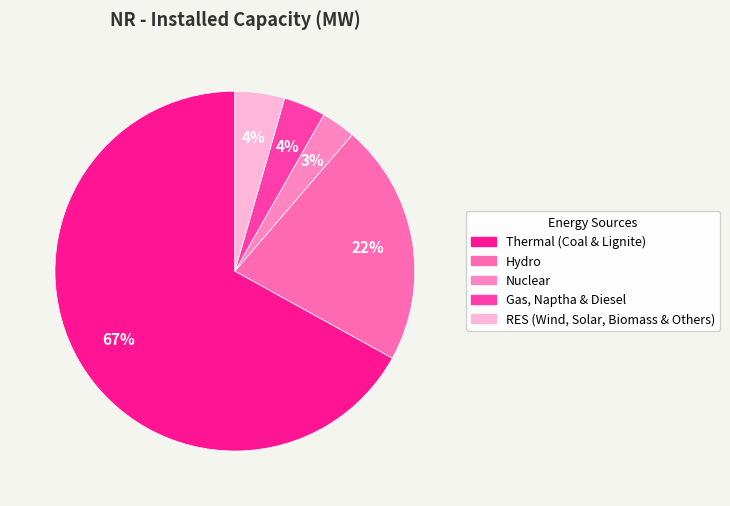

To the nearest percent, what is the difference between the Hydro and Gas, Naptha & Diesel slice percentages?

18%